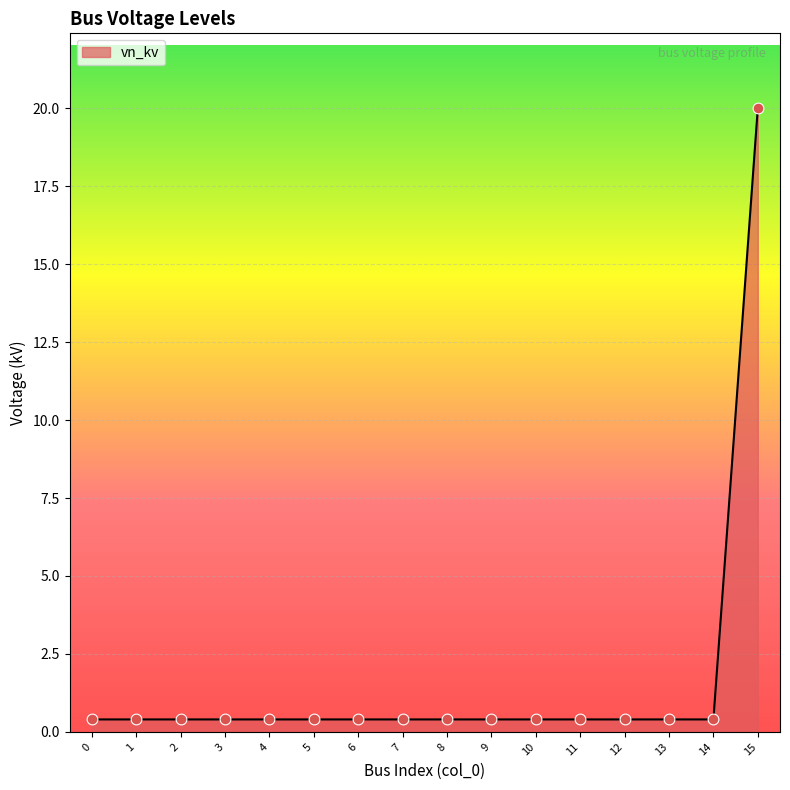

Which has a higher value, 2 or 15?

15